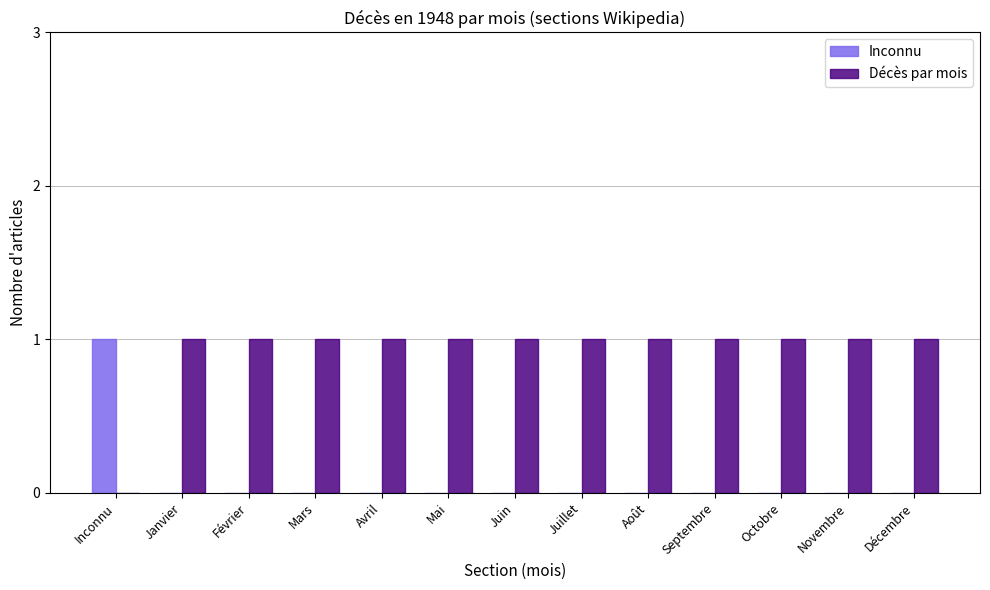

What are all the series names shown in the legend?

Inconnu, Décès par mois